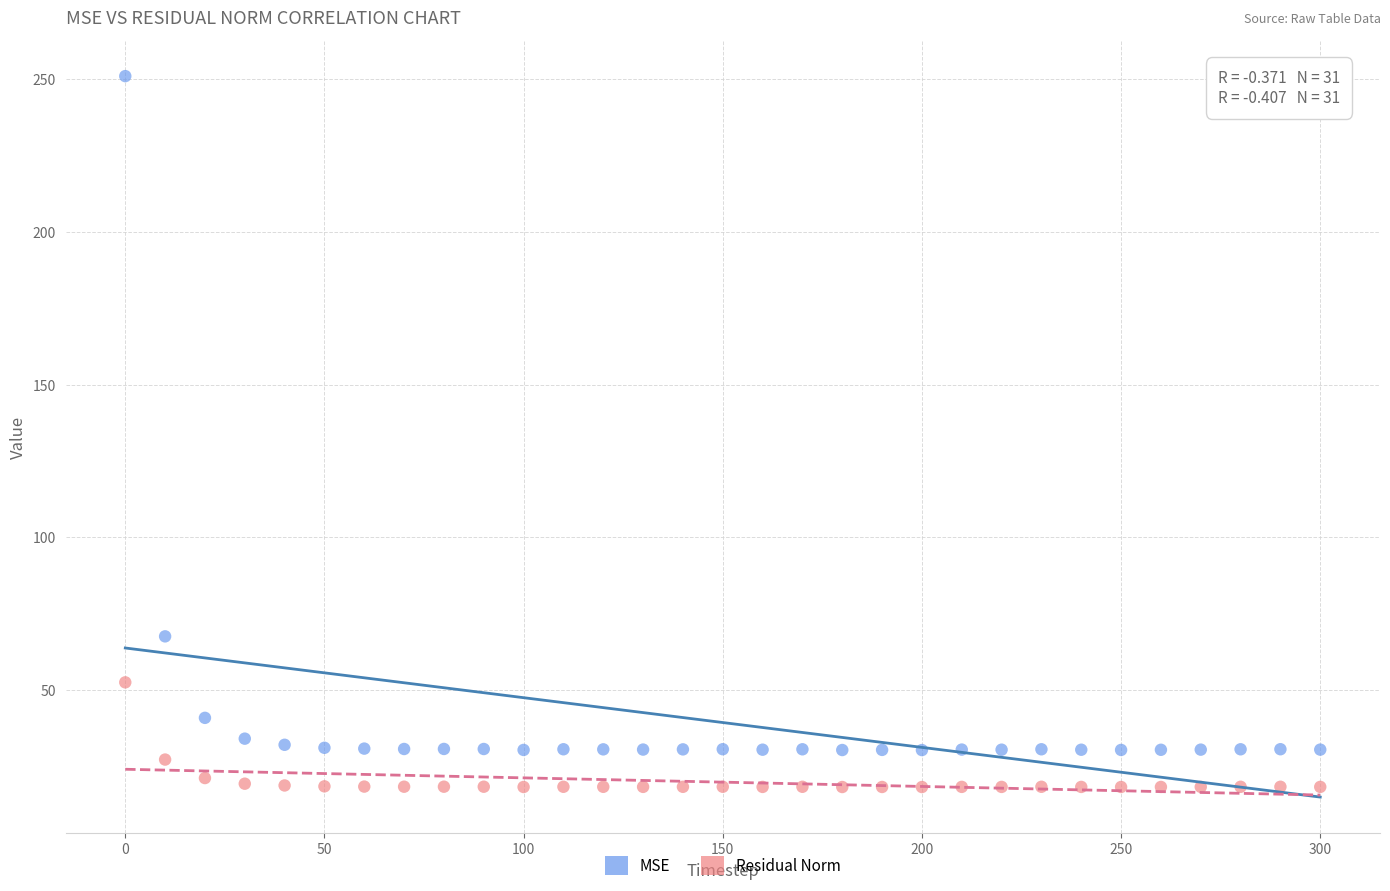

Which series reaches the minimum Y coordinate?

Residual Norm